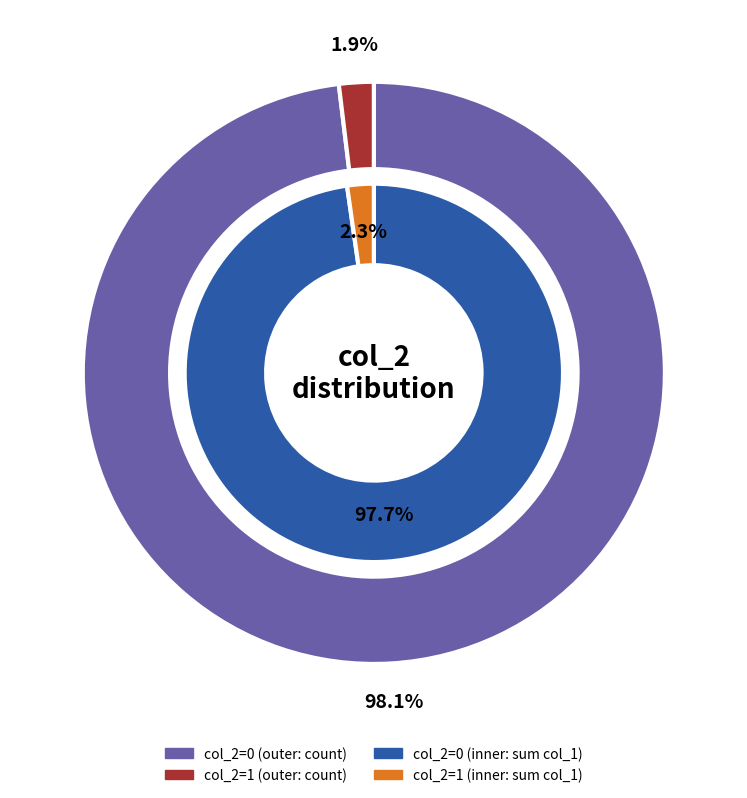

What is the change in value from col_2=0 to col_2=1?

-34.2